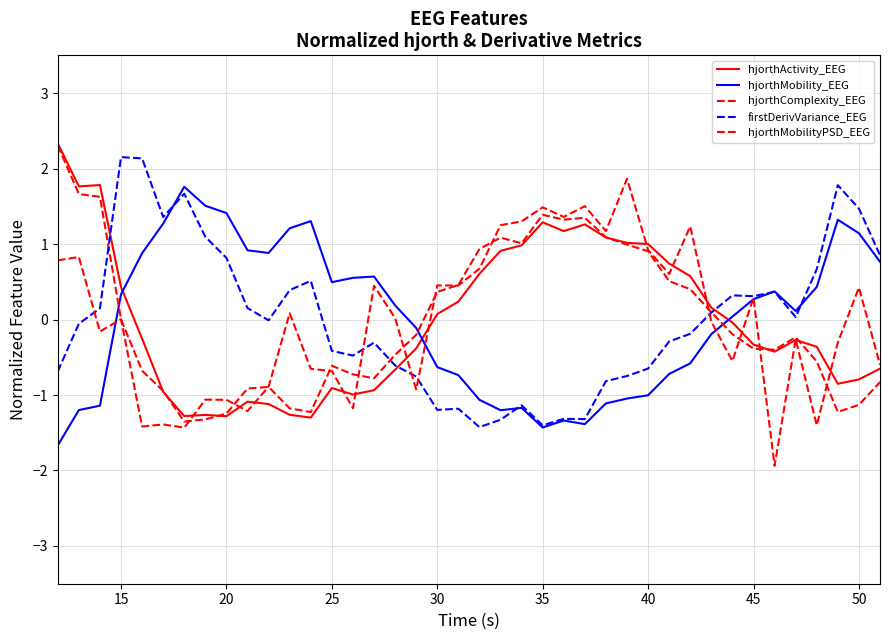

At how many categories does at least one series exceed -1?

40